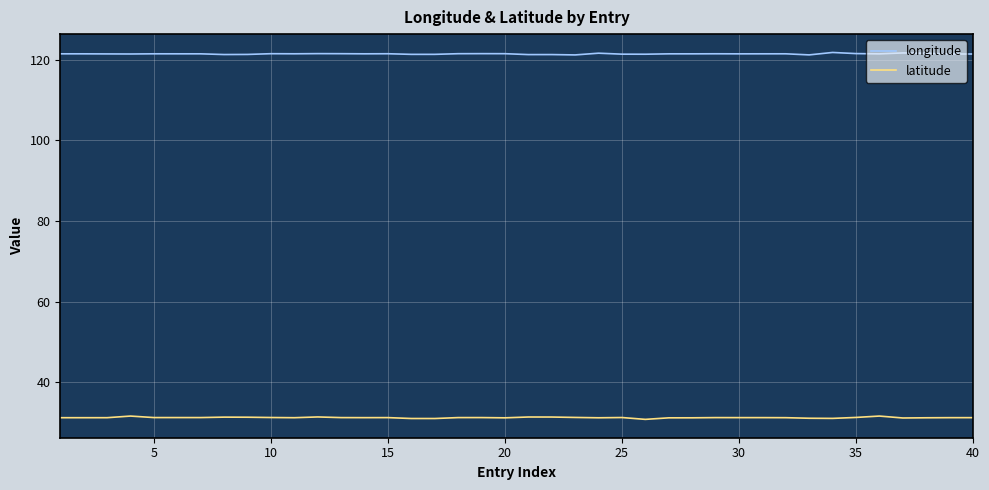

What is the minimum value for latitude?

30.8